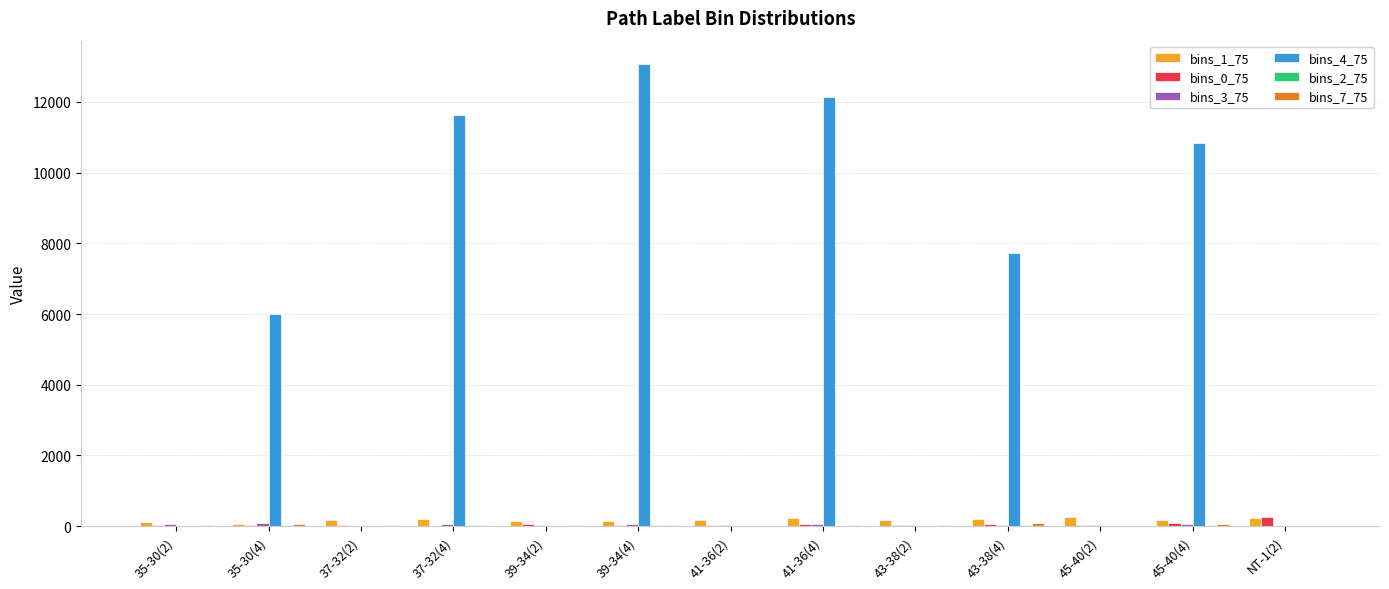

What is the sum of all bins_1_75 values?

2310